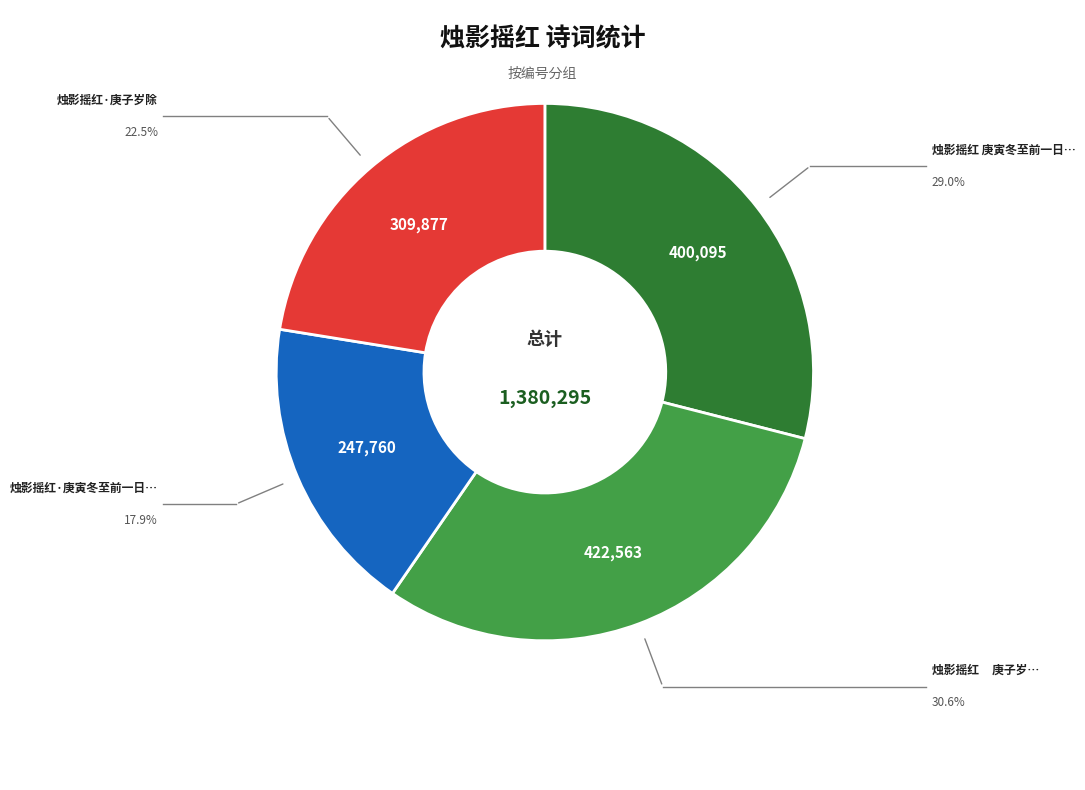

Is there a majority slice in this chart?

No